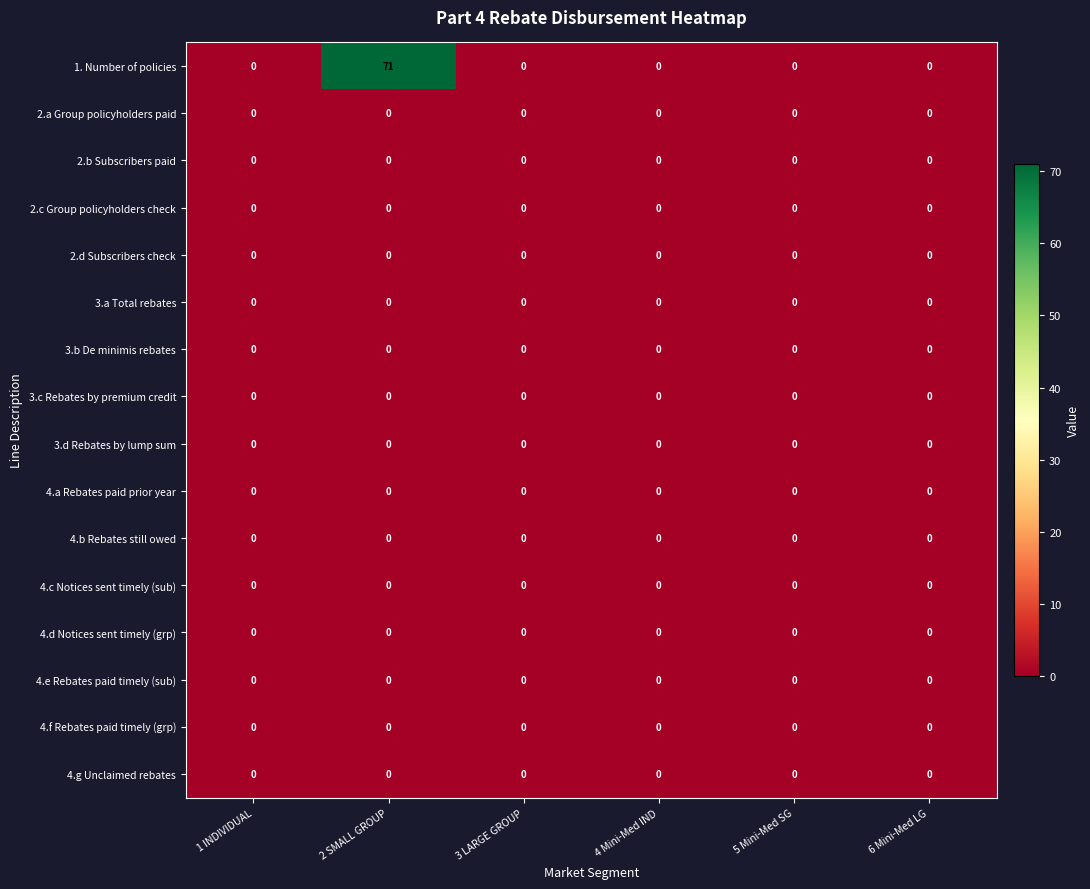

Which series has the largest range (max minus min)?

1. Number of policies